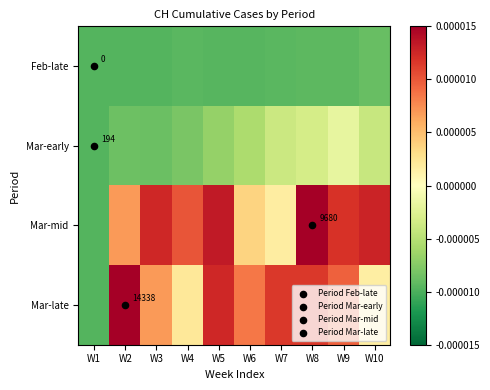

Where is Mar-early nearest to the value 0?

W9